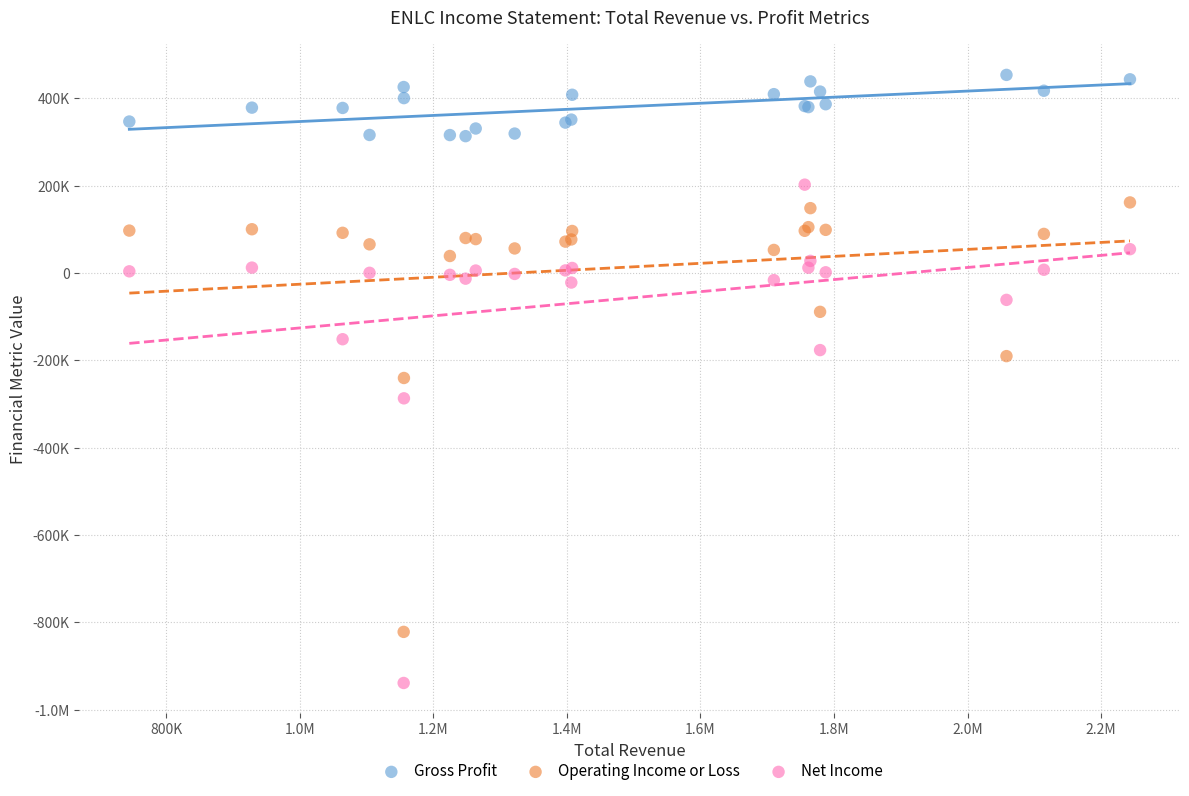

What are all the series names shown in the legend?

Gross Profit, Operating Income or Loss, Net Income